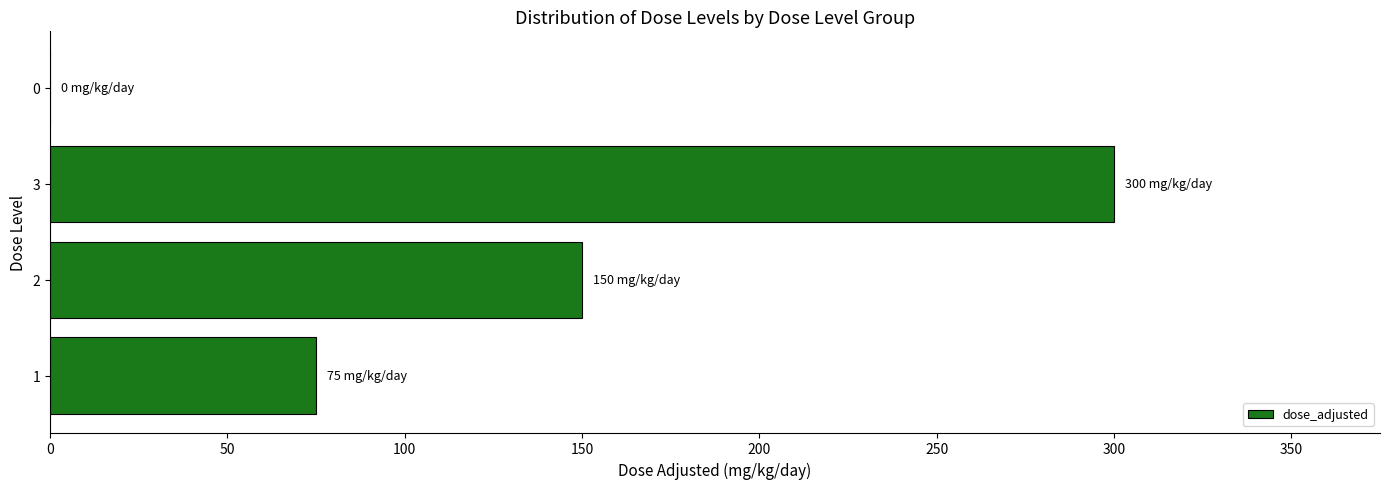

What is the sum of all values?

525